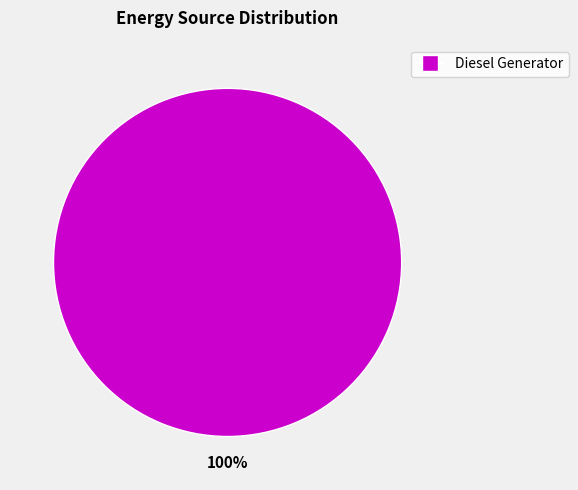

Does any single category account for the majority?

Yes